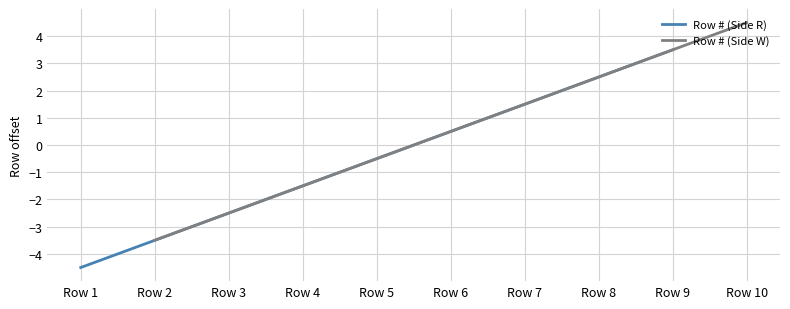

What is the approximate value of Row # (Side W) at Row 10?

4.5